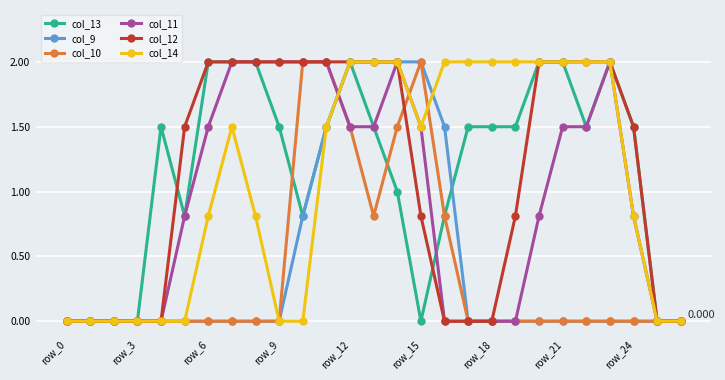

True or false: col_13 has more than 1 interior local peaks.

True